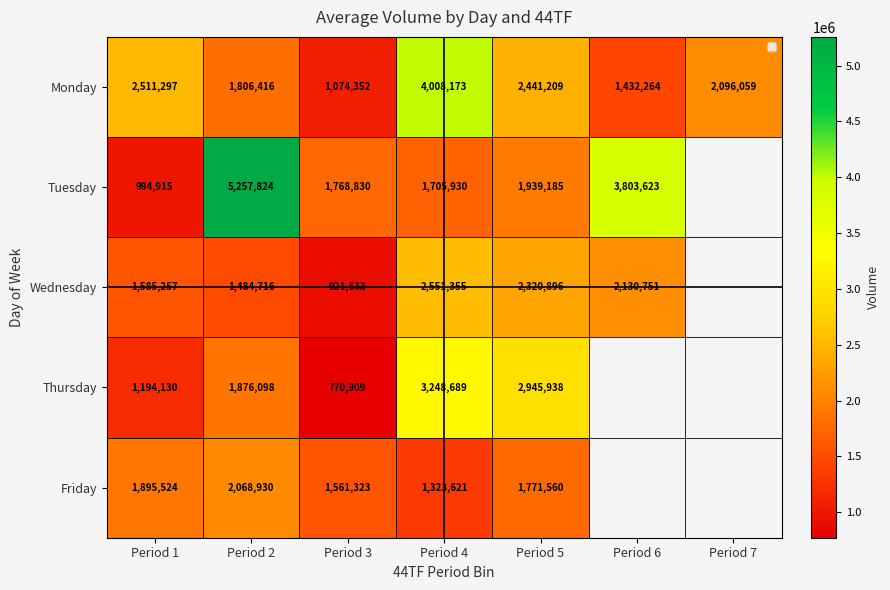

At how many categories does at least one series exceed 3511486?

3